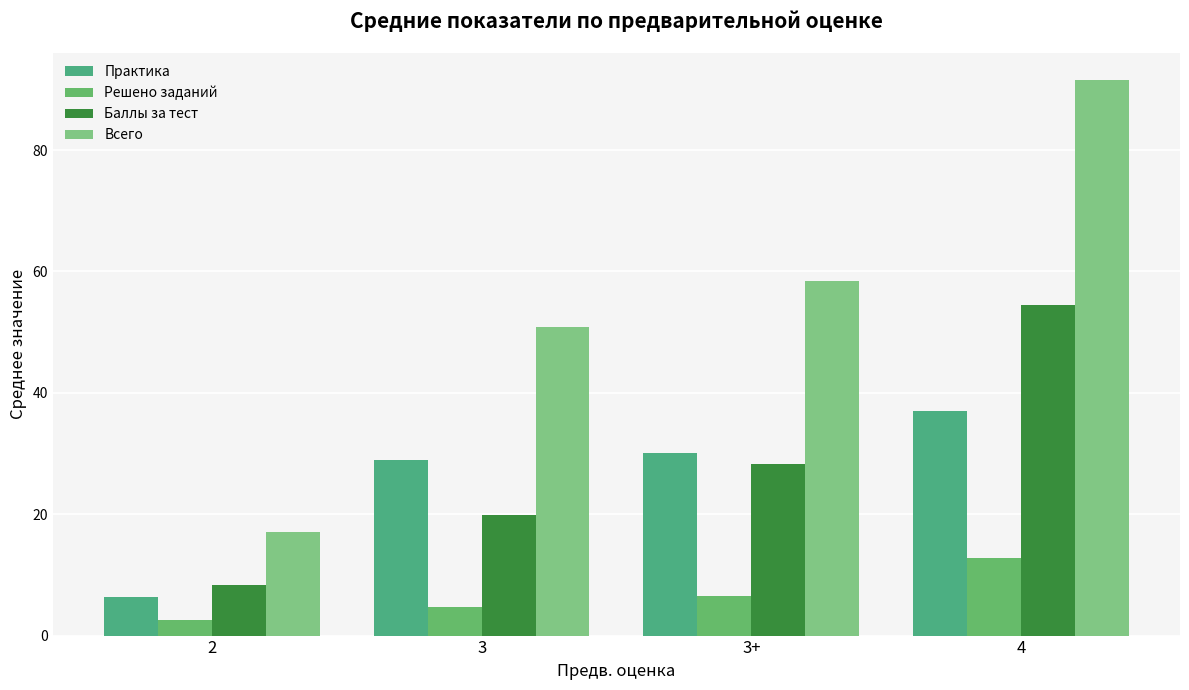

What value does the Всего series have at 3+?

58.4